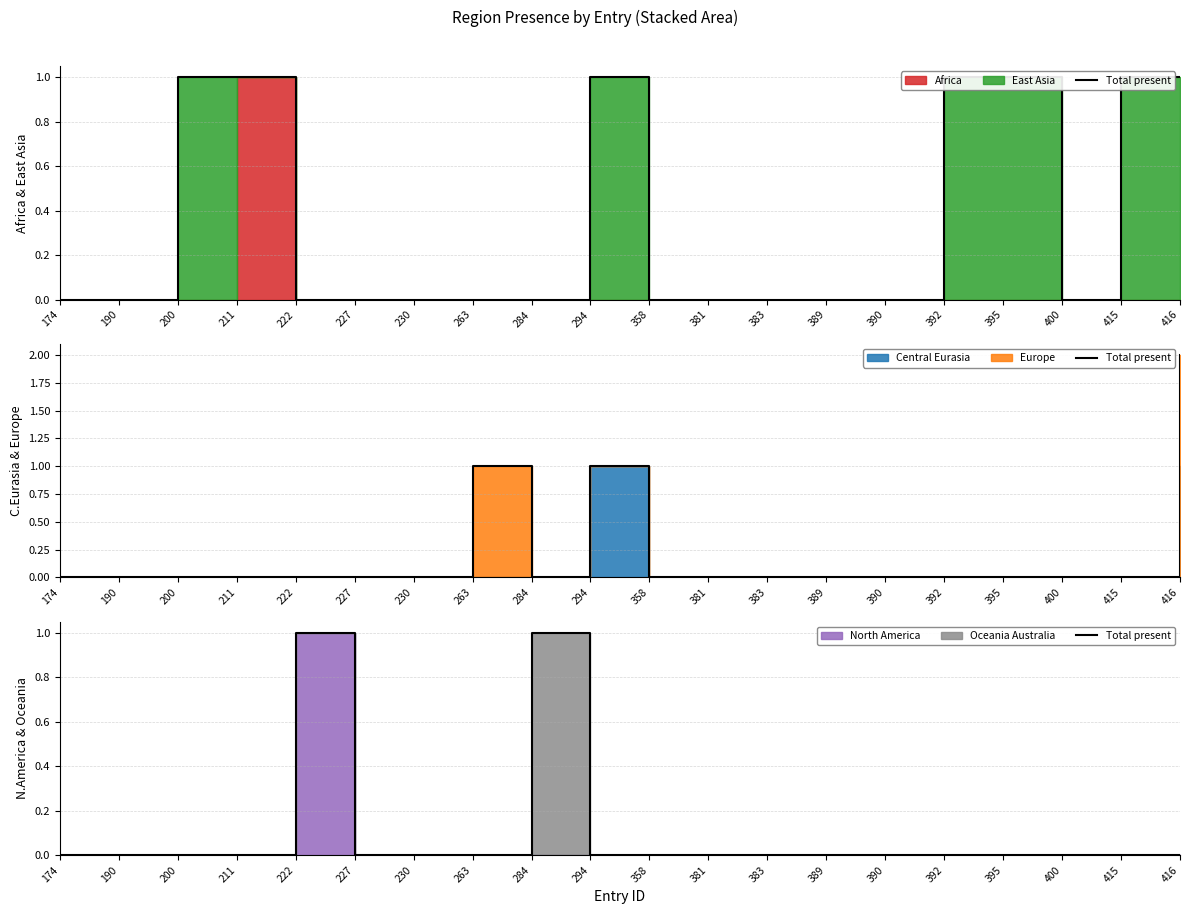

What is the difference between the maximum and second lowest values?

1